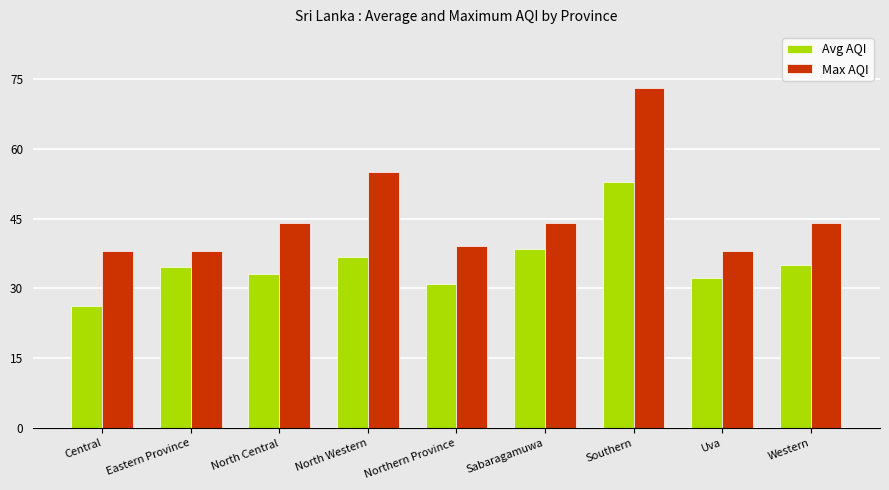

What value does the Avg AQI series have at Northern Province?

31.0